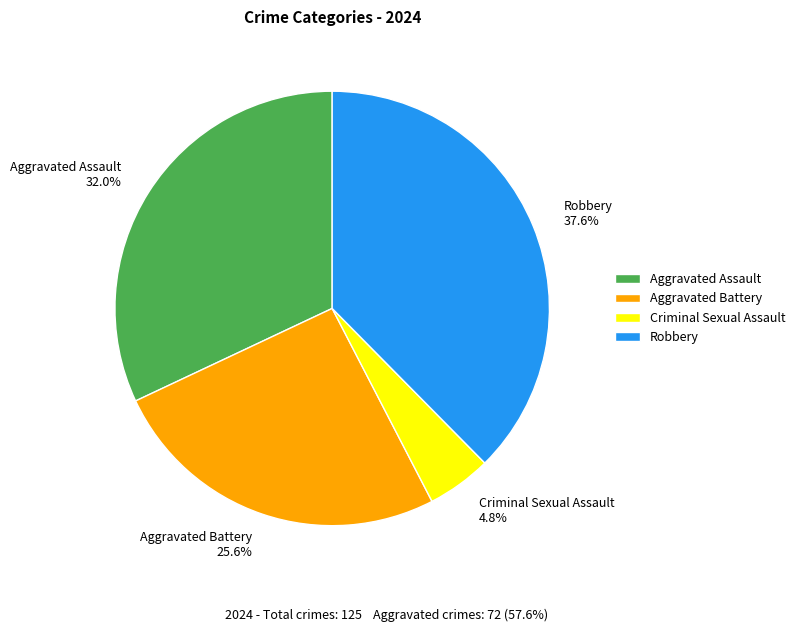

Between Aggravated Assault and Aggravated Battery, which is larger?

Aggravated Assault